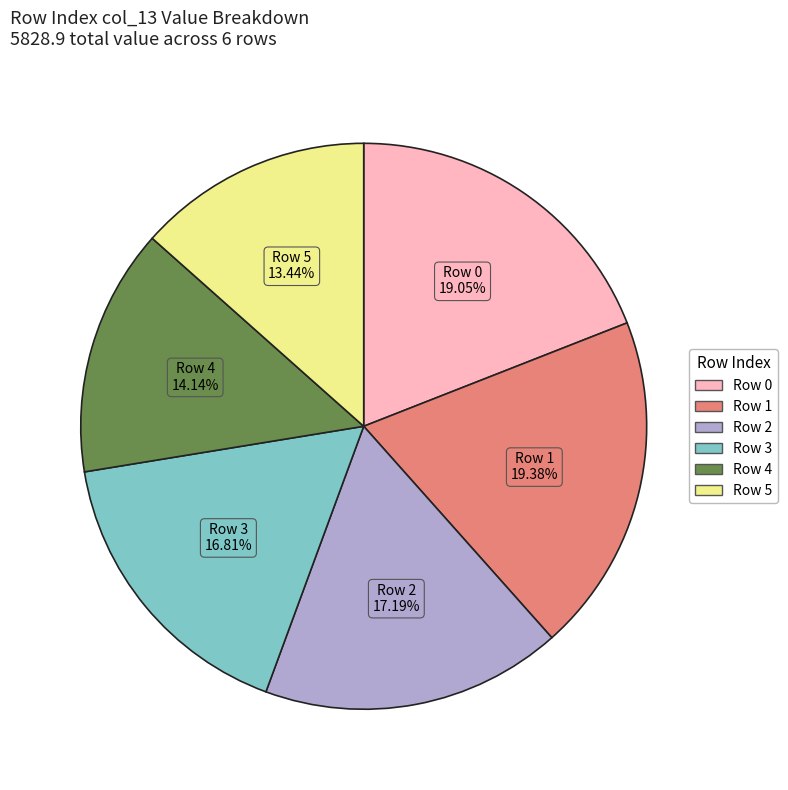

Is there a majority slice in this chart?

No